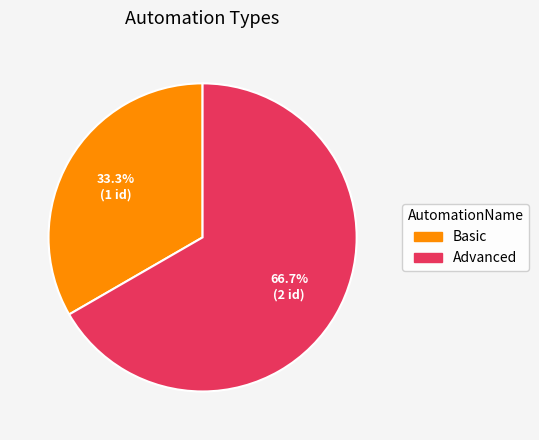

To the nearest percent, what percentage of the pie is Basic?

33%